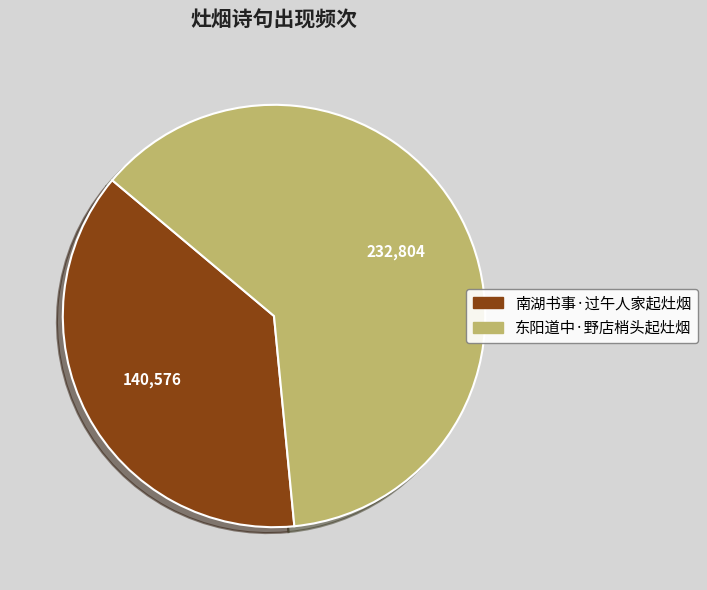

Rank the categories by value from lowest to highest.

南湖书事·过午人家起灶烟, 东阳道中·野店梢头起灶烟